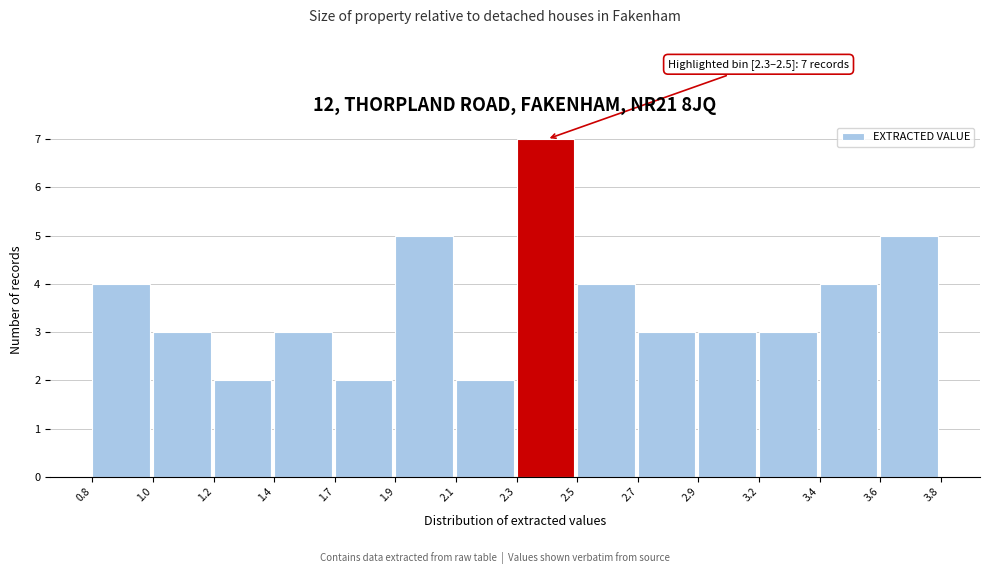

Reading left to right, transcribe all the data shown in this chart.

4	3	2	3	2	5	2	7	4	3	3	3	4	5